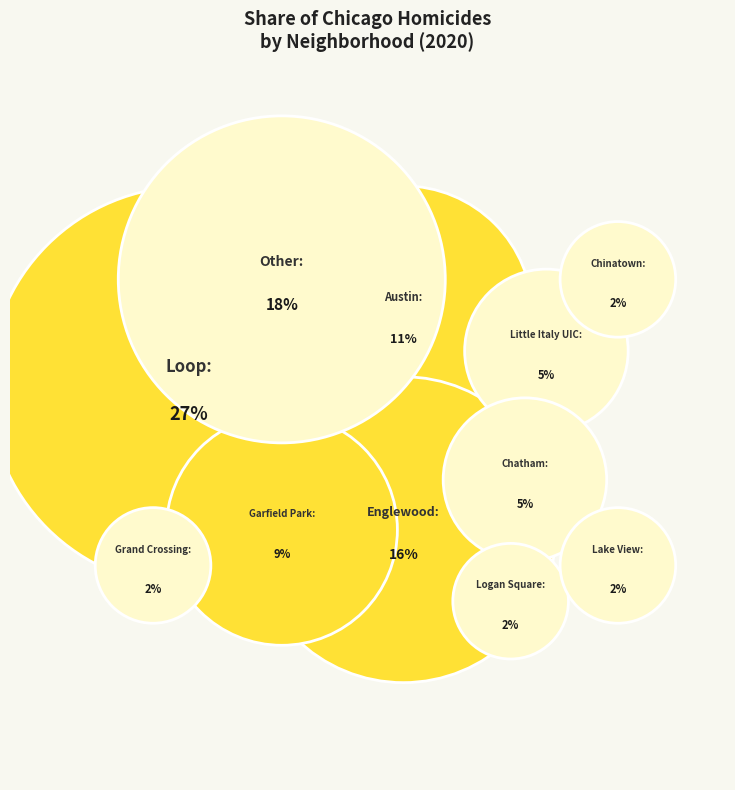

True or false: Edgewater accounts for 1% of the total.

False